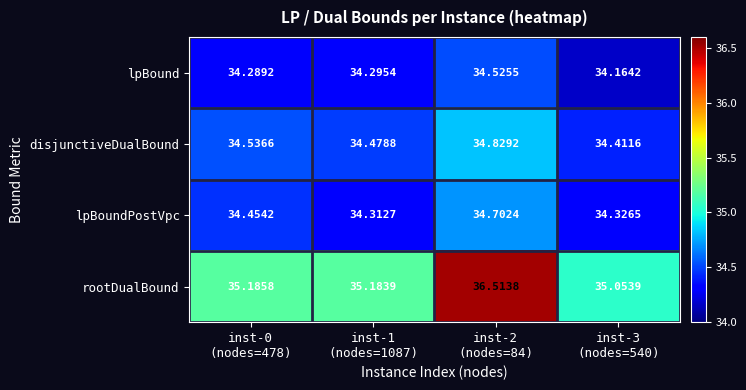

List the series in order of their peak value, highest first.

rootDualBound, disjunctiveDualBound, lpBoundPostVpc, lpBound